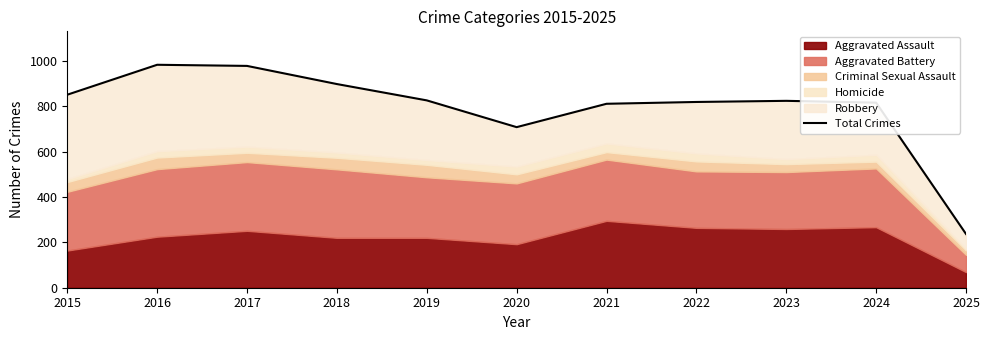

List the labels in order of value, largest first.

2016, 2017, 2018, 2015, 2019, 2023, 2022, 2024, 2021, 2020, 2025